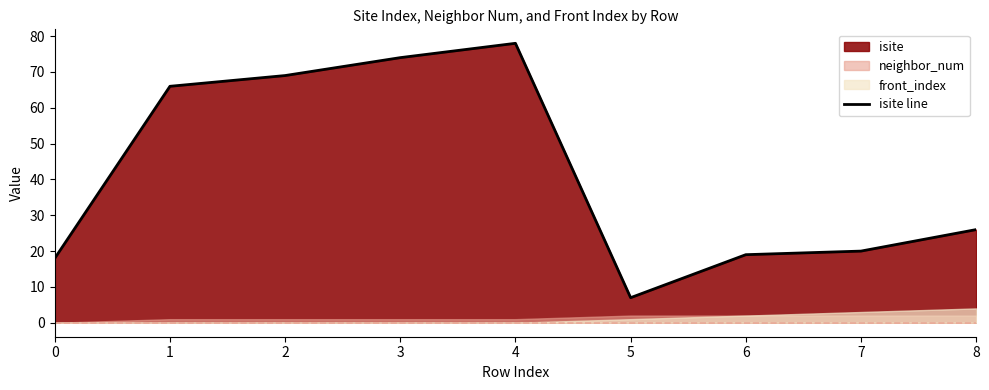

Where is the data nearest to the value 42?

8